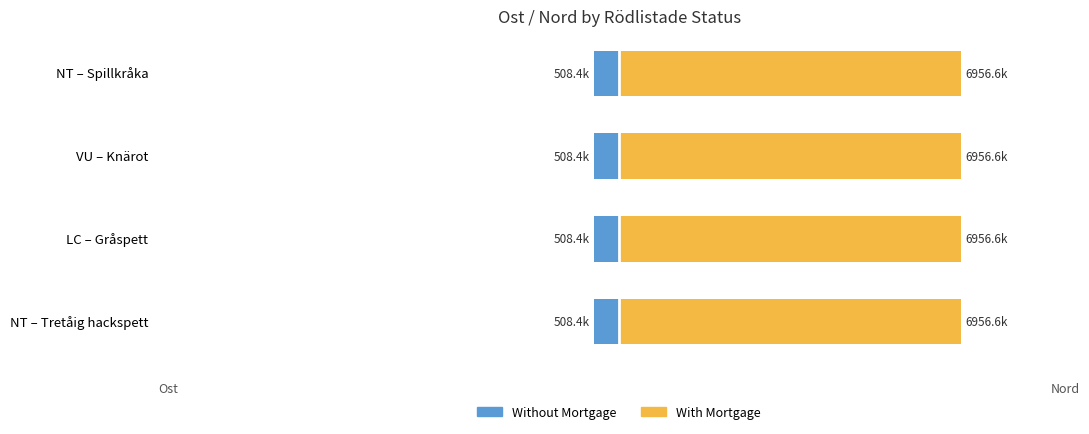

The Without Mortgage series shows 508.4 at VU – Knärot. True or false?

True